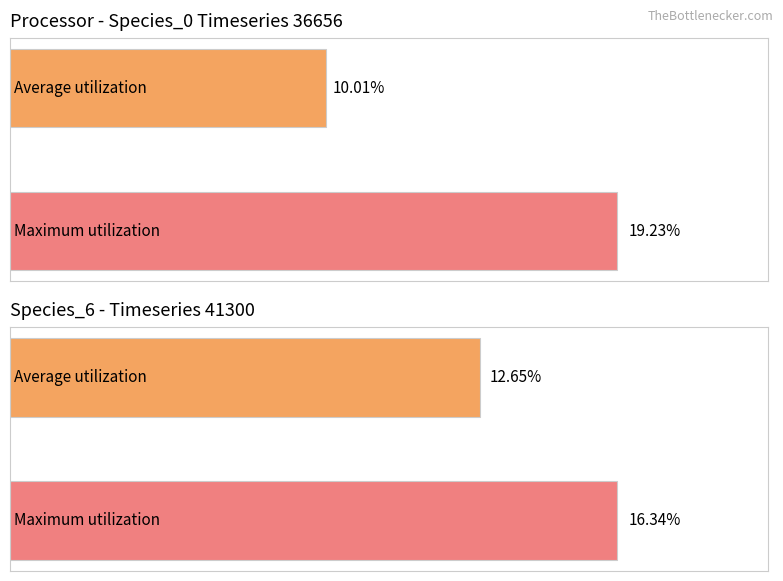

What is the greatest value displayed?

0.2